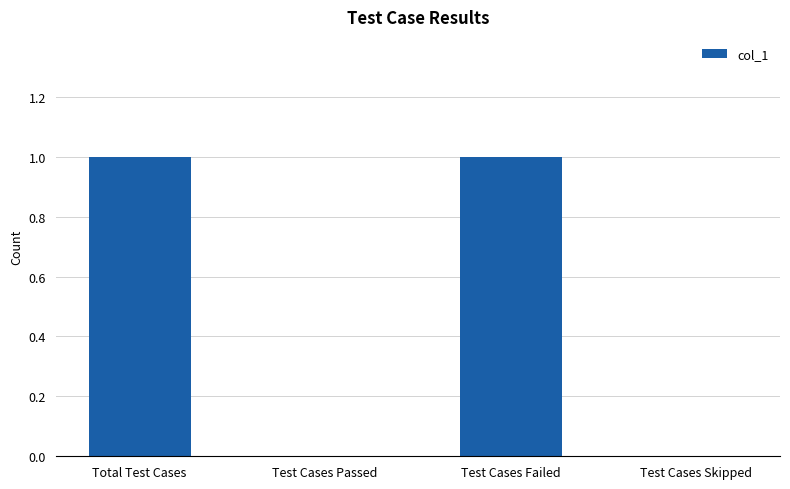

Reading left to right, extract all data points from this chart.

1	0	1	0